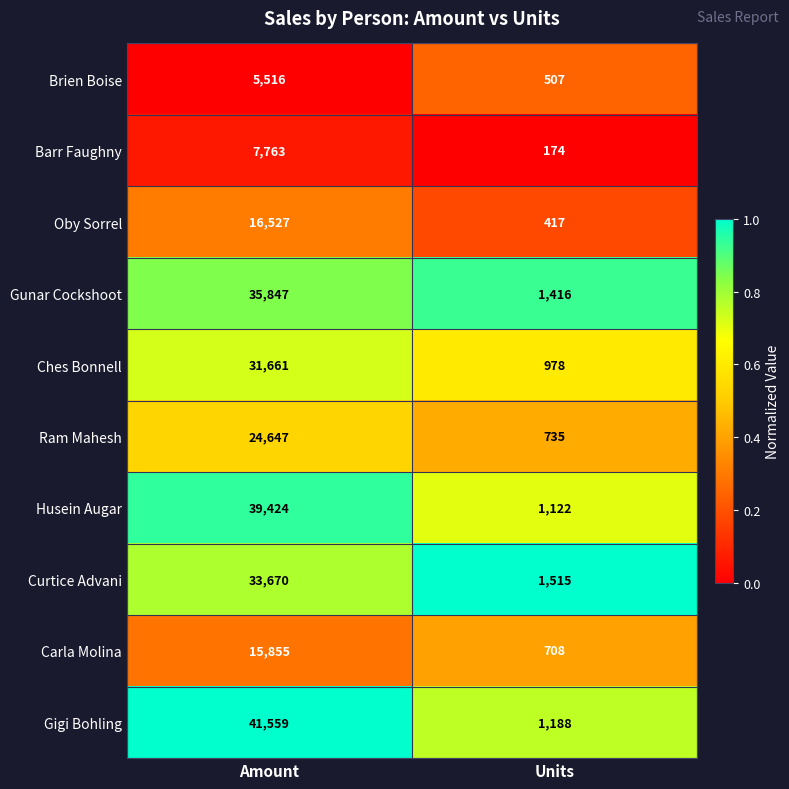

What is the total value across all series at Amount?

252469